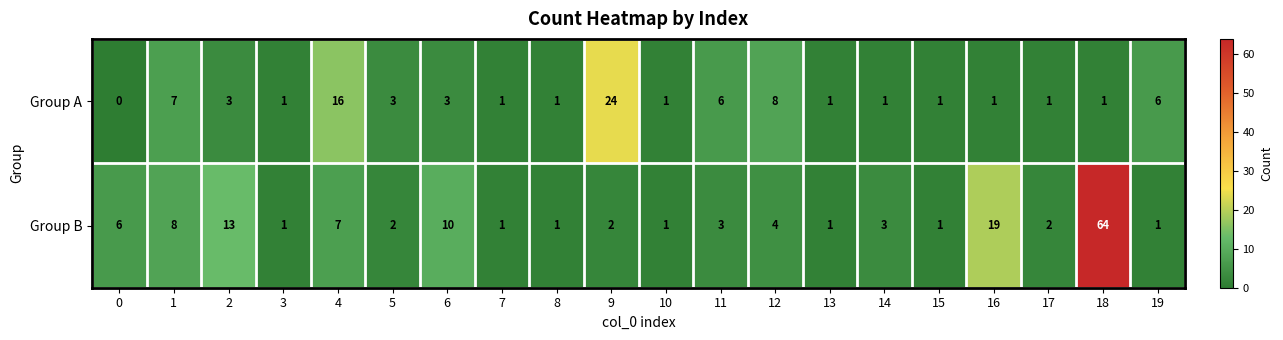

List the series in order of their overall mean, lowest first.

Group A, Group B